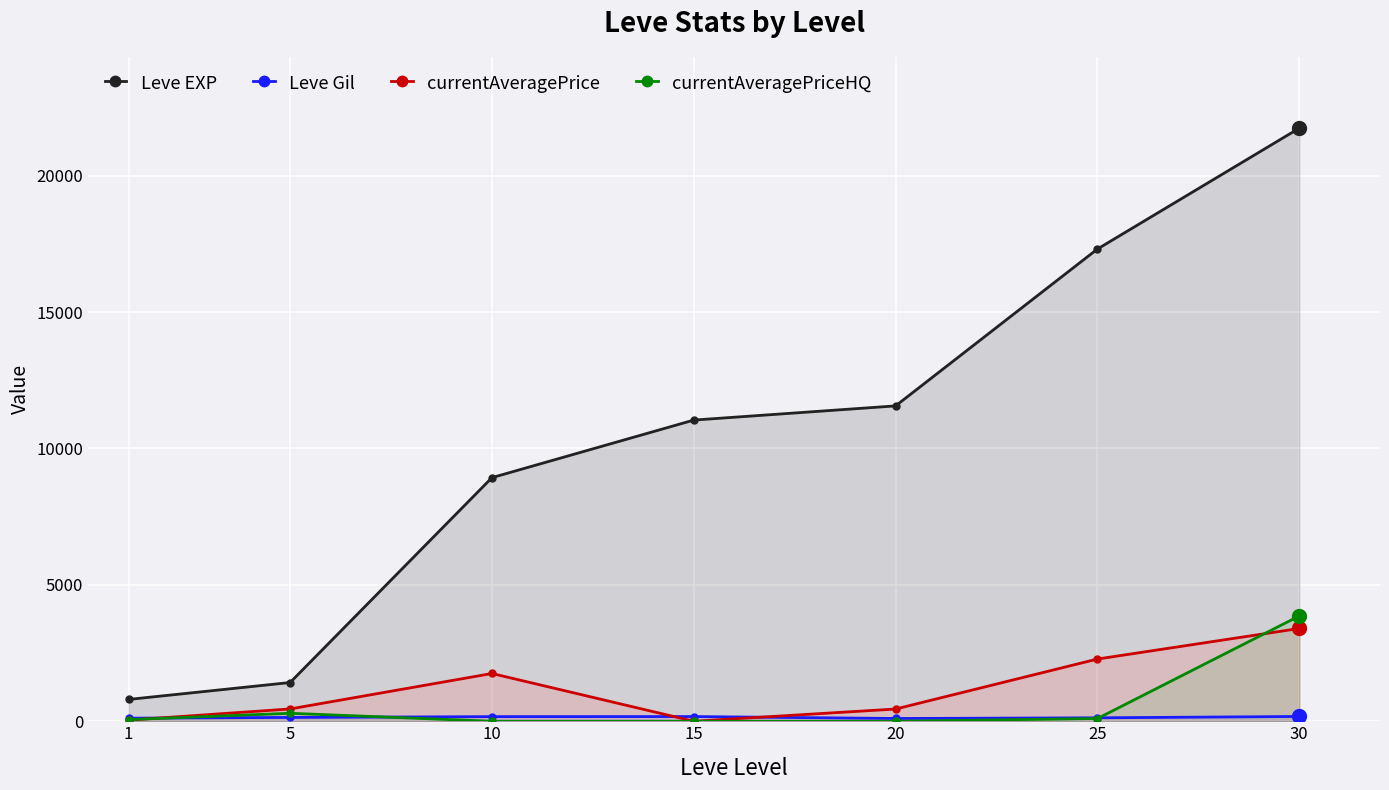

What are all the series names shown in the legend?

Leve EXP, Leve Gil, currentAveragePrice, currentAveragePriceHQ